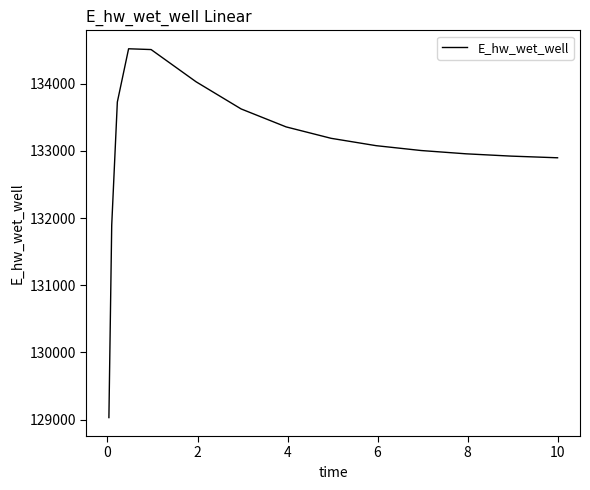

What is the maximum value shown in the chart?

134520.4